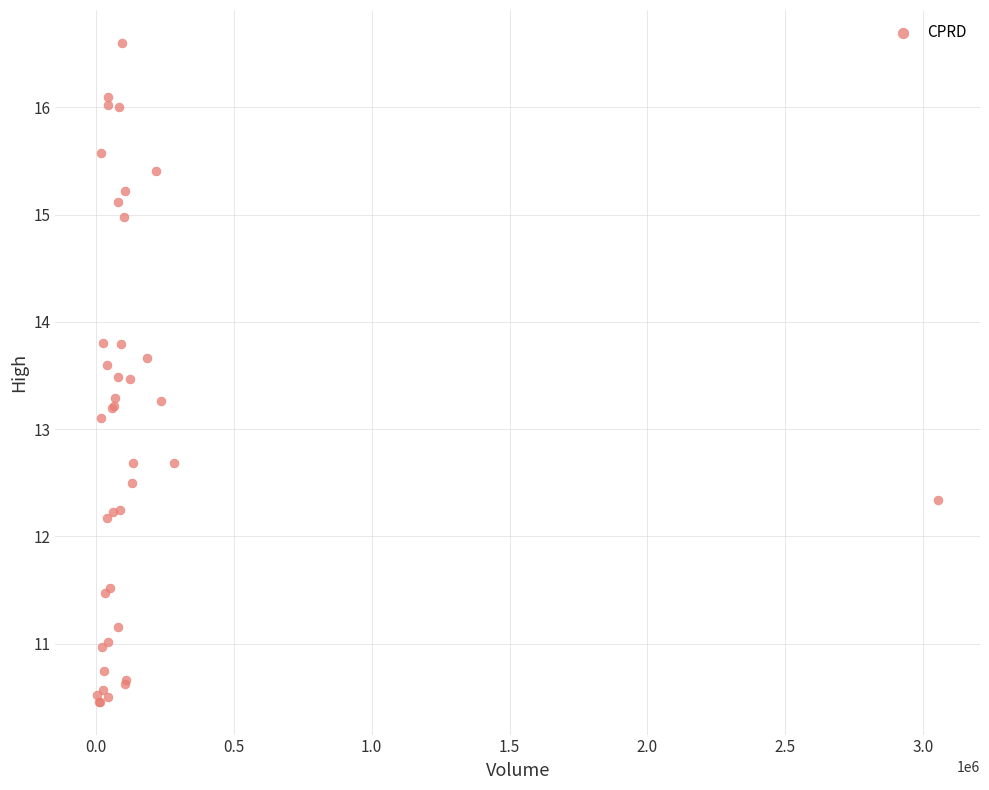

What Y value in the scatter plot is closest to 13?

13.1